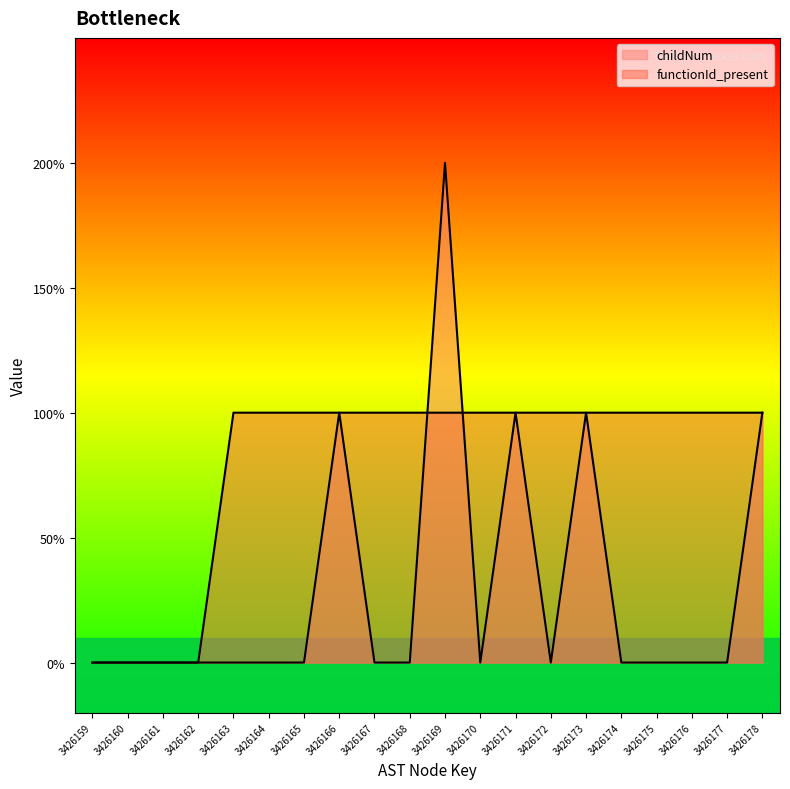

Between which two adjacent categories do childNum and functionId_present first intersect?

3426168 and 3426169